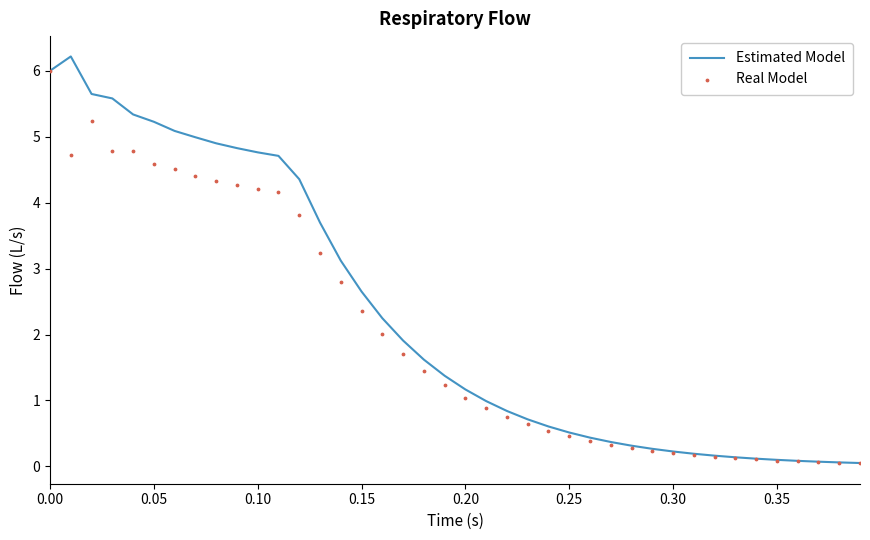

Which series has the widest spread of Y values?

Estimated Model